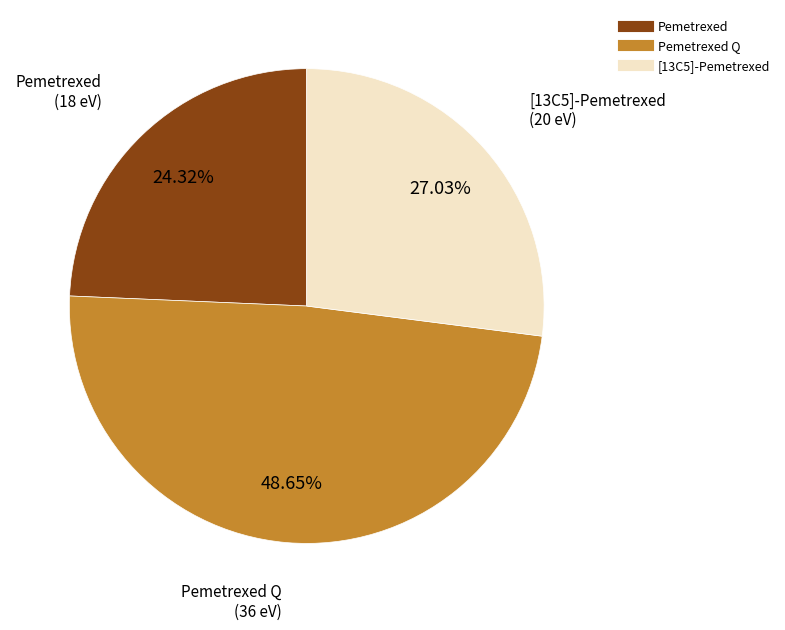

Is there any slice that represents more than half of the pie?

No